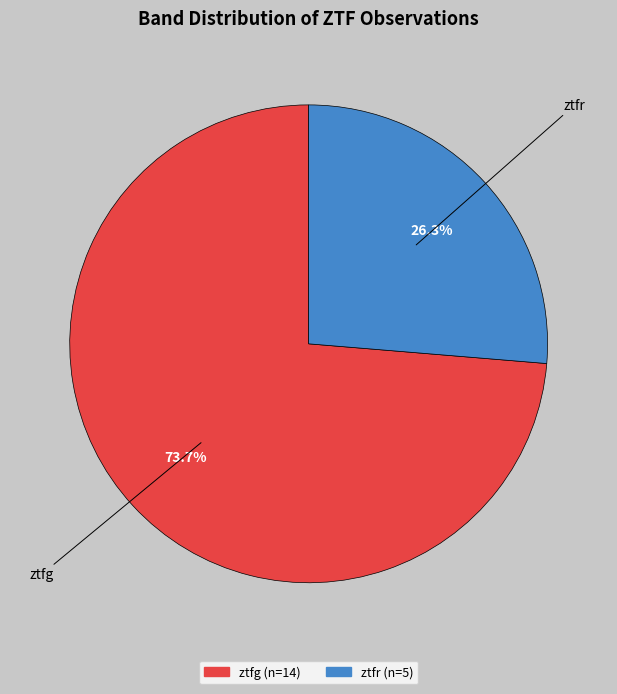

How many segments does this pie chart have?

2